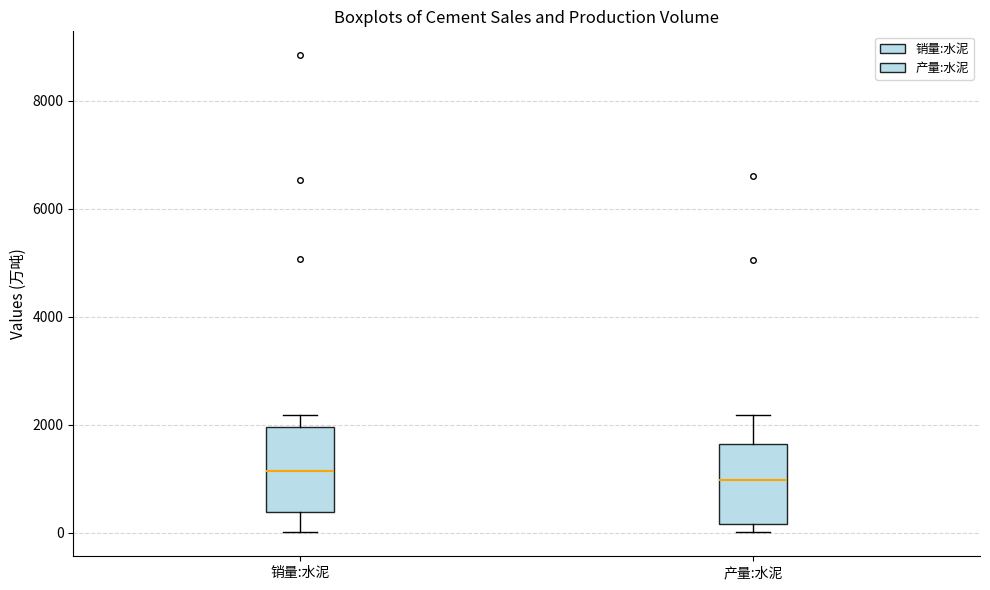

Reading left to right, read every box against the y-axis: the position of its median line, the range the box covers, and the ends of its whiskers. The values are not printed on the chart, so give them approximately, as read against the axis.

销量:水泥: median 1200, box 400 to 2000, whiskers 0 to 2200
产量:水泥: median 1000, box 200 to 1600, whiskers 0 to 2200